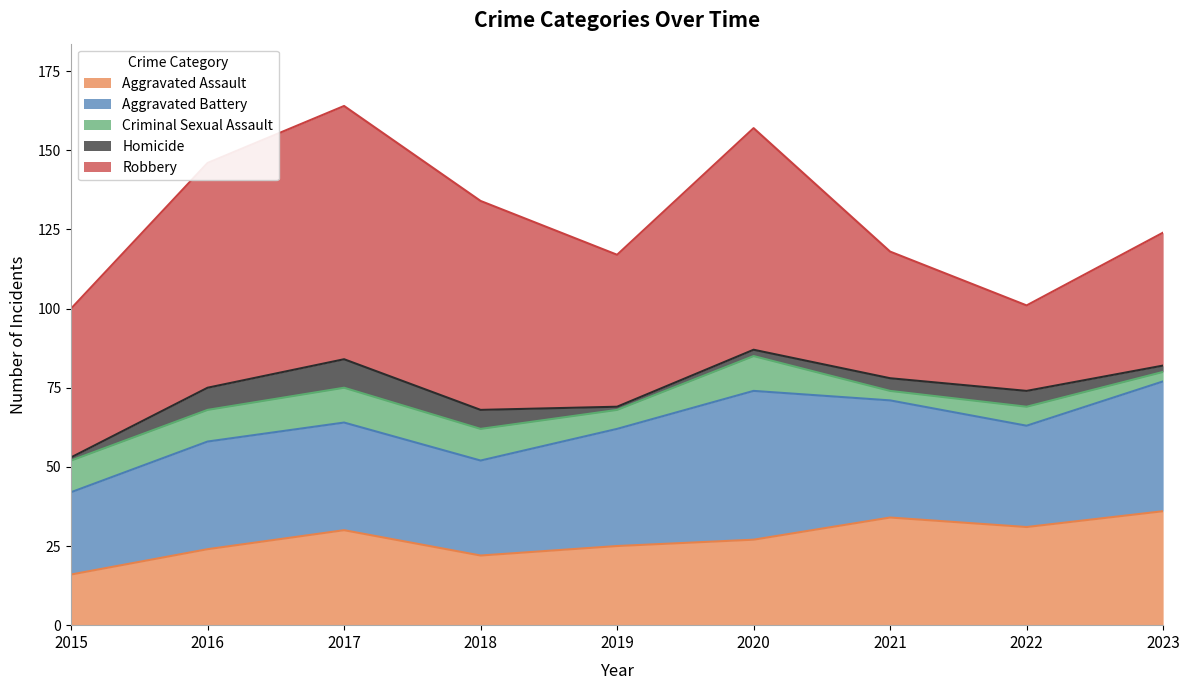

What is the average value of the Homicide series?

4